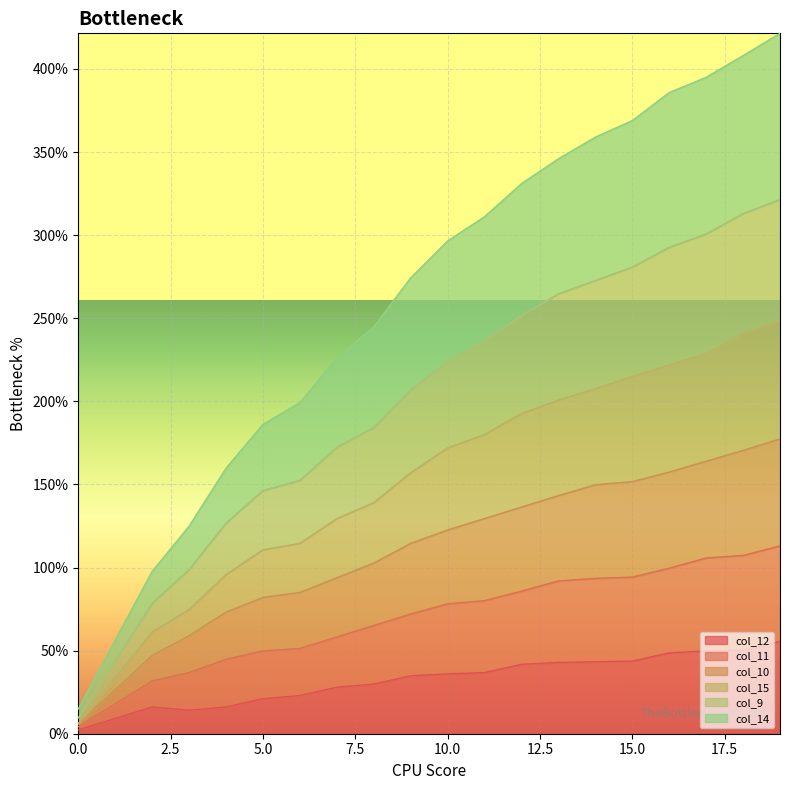

What is the maximum value for col_12?

55.6